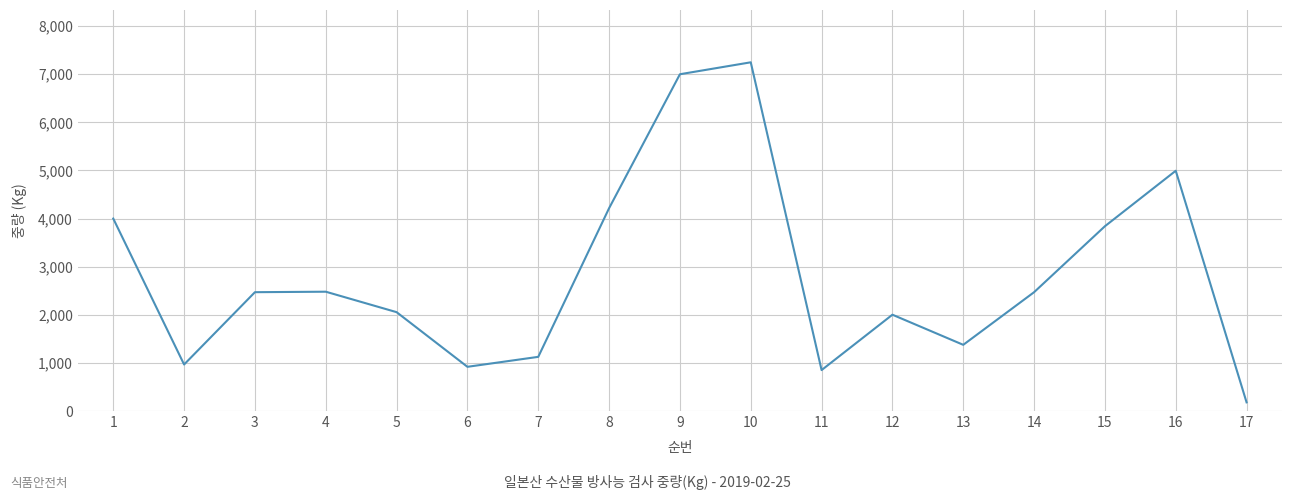

What is the ratio of the value at 3 to the value at 1?

0.6